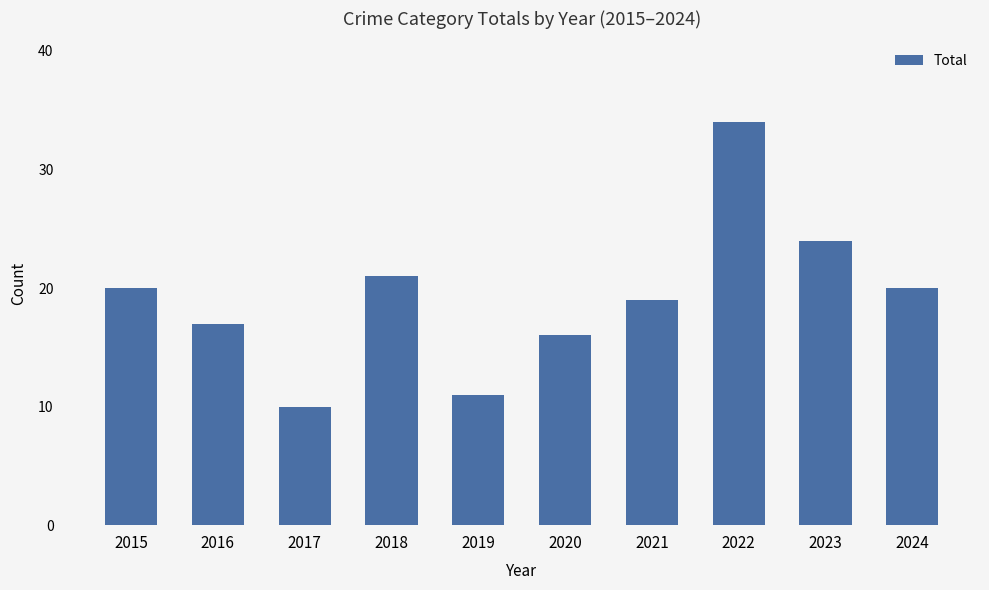

What is the ratio of the value at 2019 to the value at 2017?

1.1